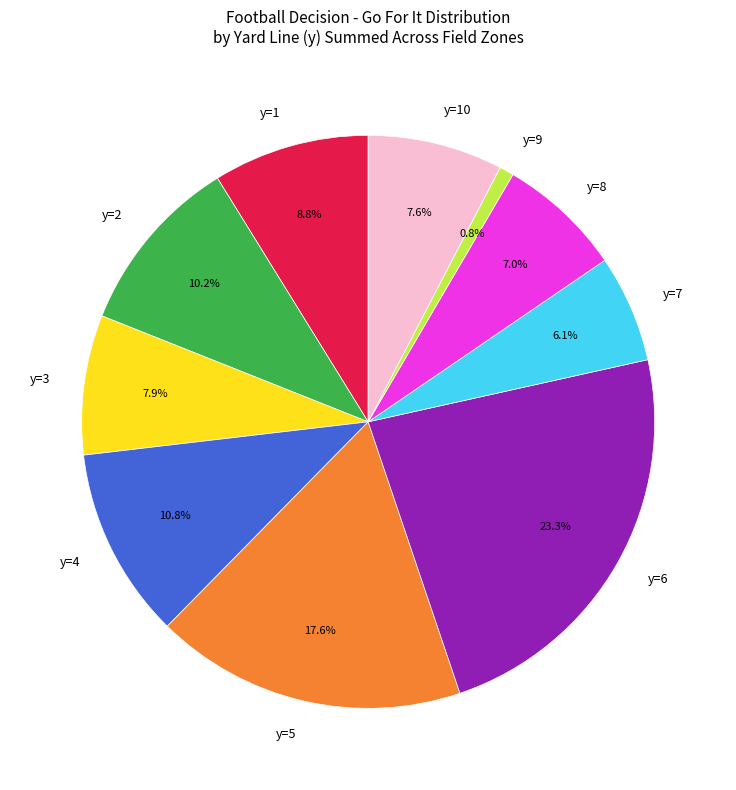

Count the number of slices in the pie.

10